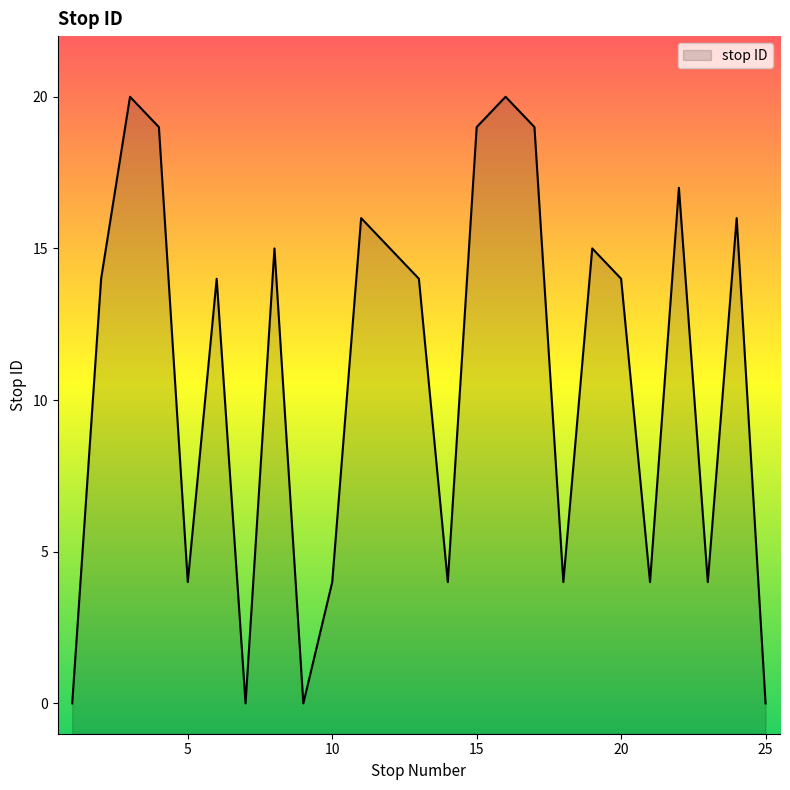

What is the maximum value shown in the chart?

20